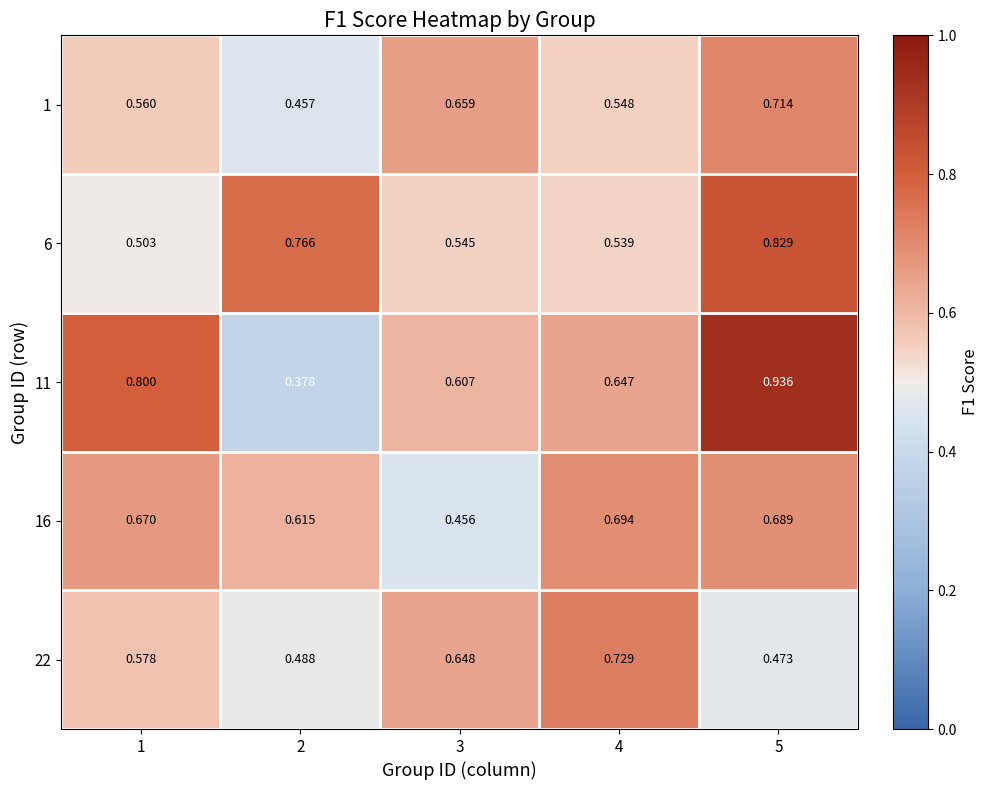

Is the value of 11 at 5 greater than the value of 16 at 1?

Yes